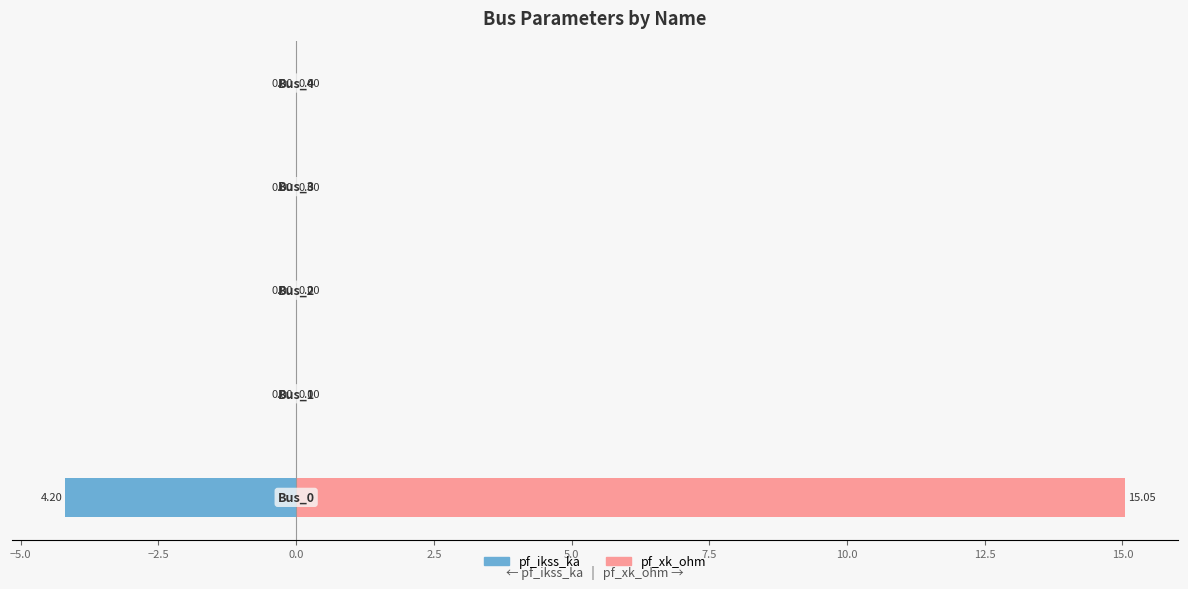

How many distinct data groups are displayed?

2